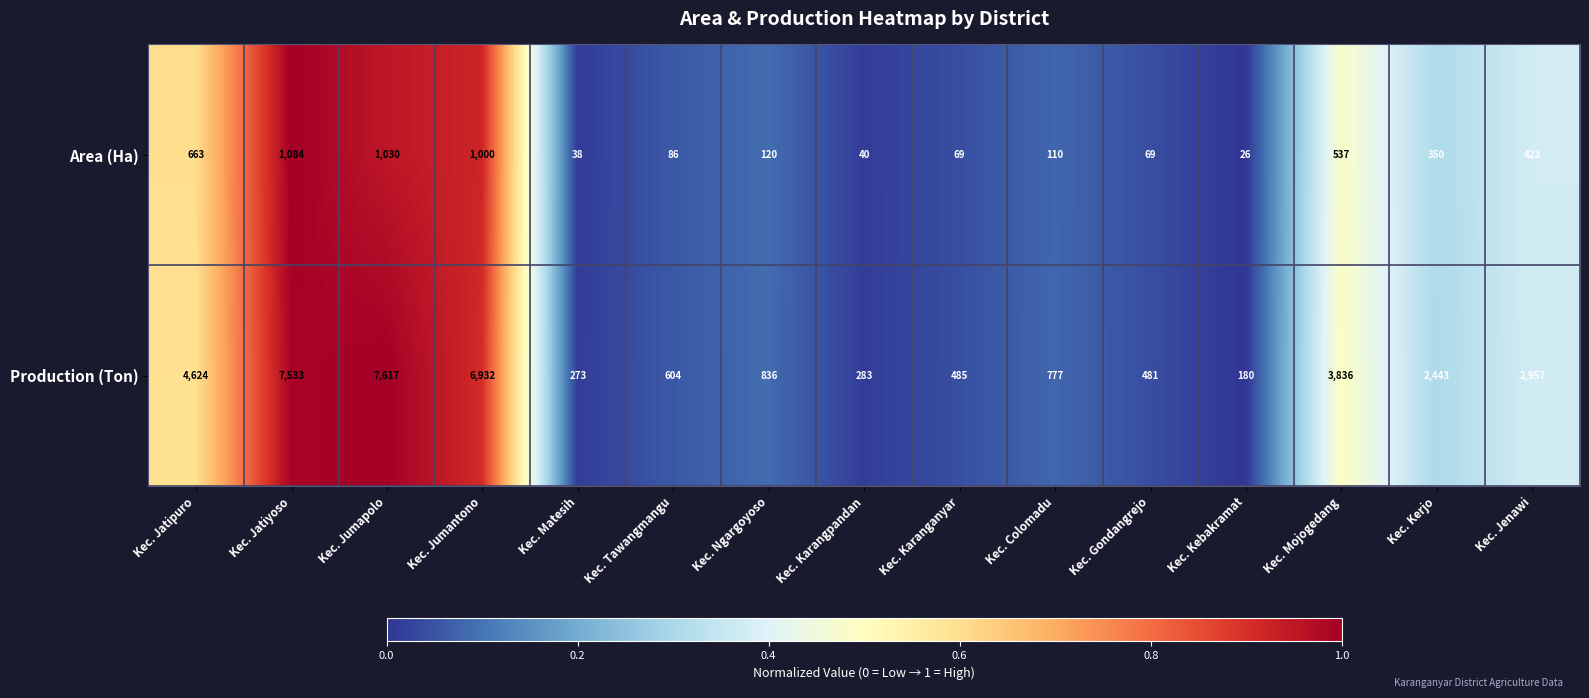

How many data points does each series have?

15